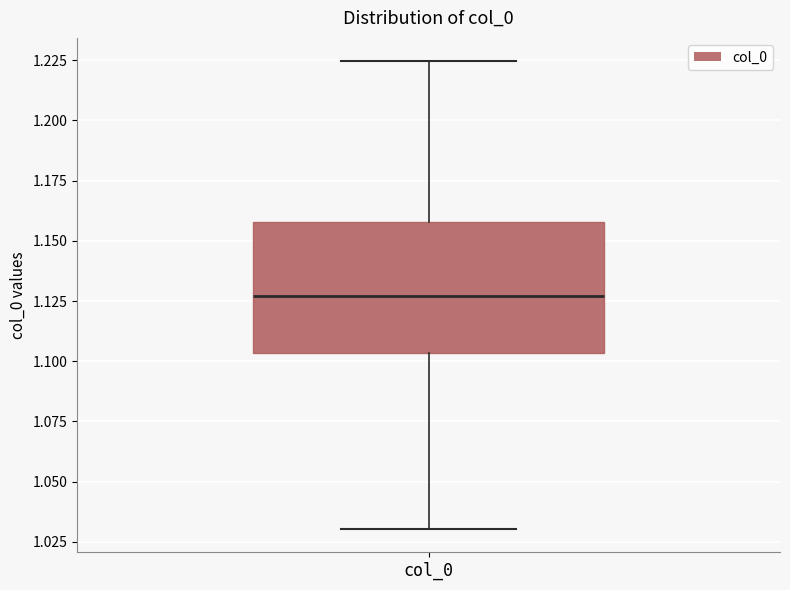

Where does the lower whisker of the box for col_0 end on the y-axis? The values are not printed on the chart, so give them approximately, as read against the axis.

1.030